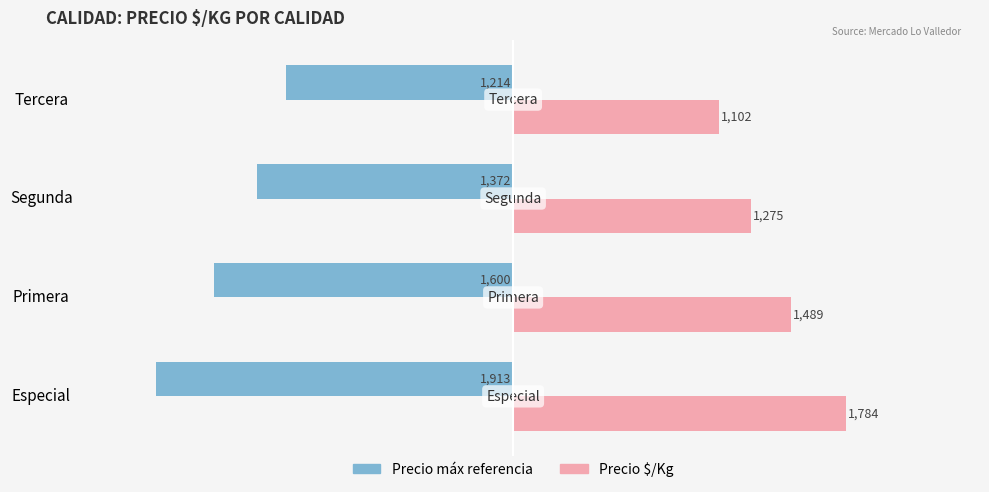

What is the spread (max minus min) of values at Primera?

3089